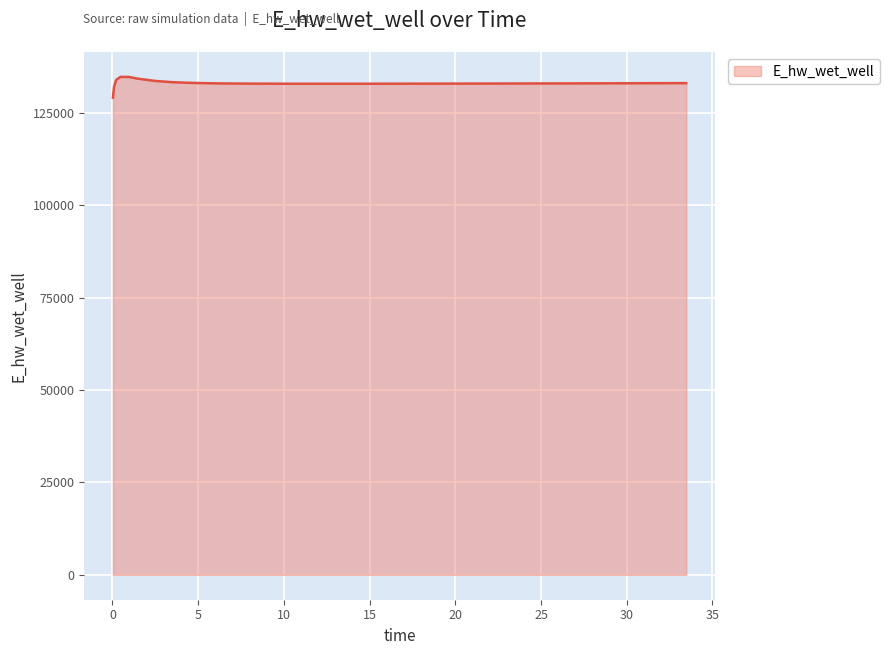

What is the difference between the maximum and minimum values?

5617.2